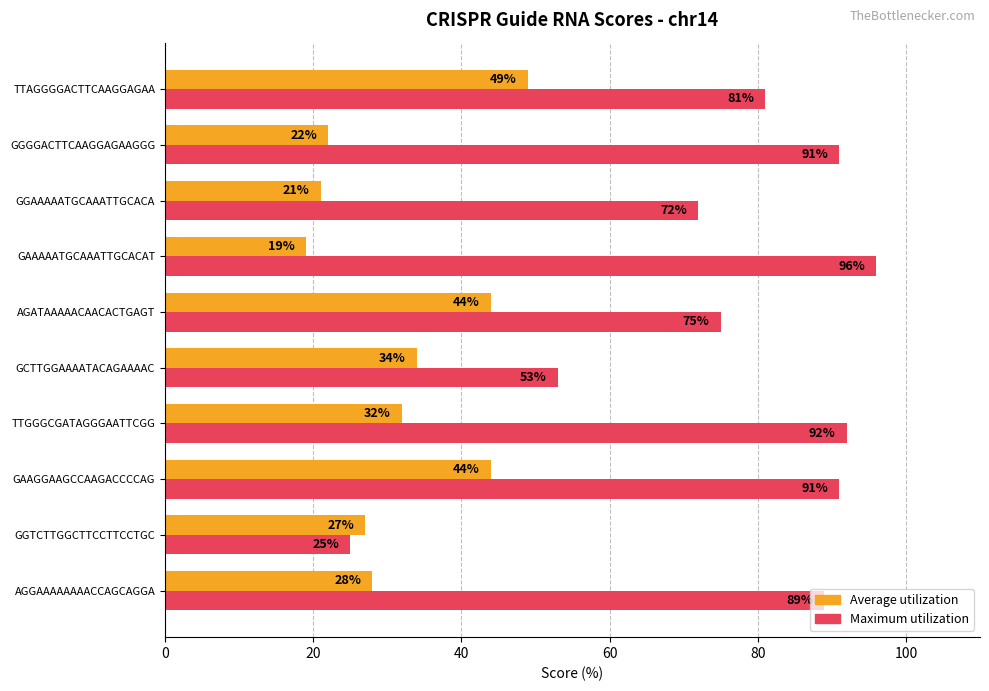

The Maximum utilization series shows 81 at TTAGGGGACTTCAAGGAGAA. True or false?

True